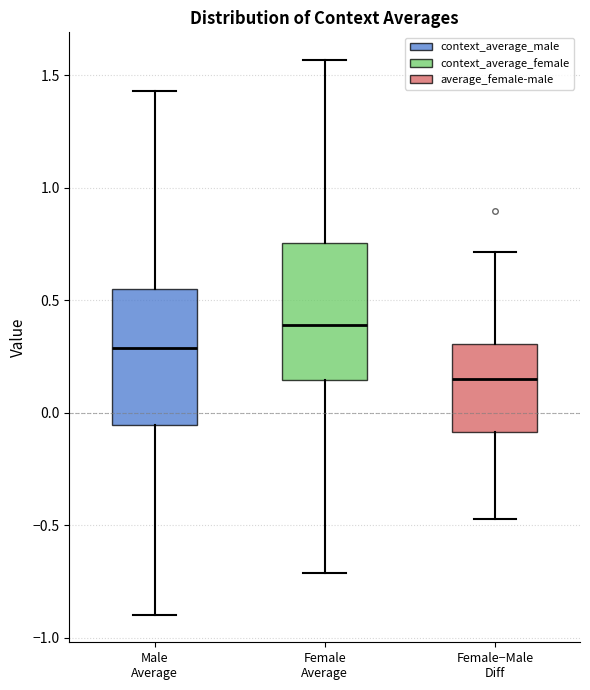

Reading left to right, transcribe this box plot: for each box, give where its median line is, the range the box spans, and where its two whiskers end, as read against the y-axis. The values are not printed on the chart, so give them approximately, as read against the axis.

Male Average: median 0.30, box -0.05 to 0.55, whiskers -0.90 to 1.45
Female Average: median 0.40, box 0.15 to 0.75, whiskers -0.70 to 1.55
Female−Male Diff: median 0.15, box -0.10 to 0.30, whiskers -0.45 to 0.70